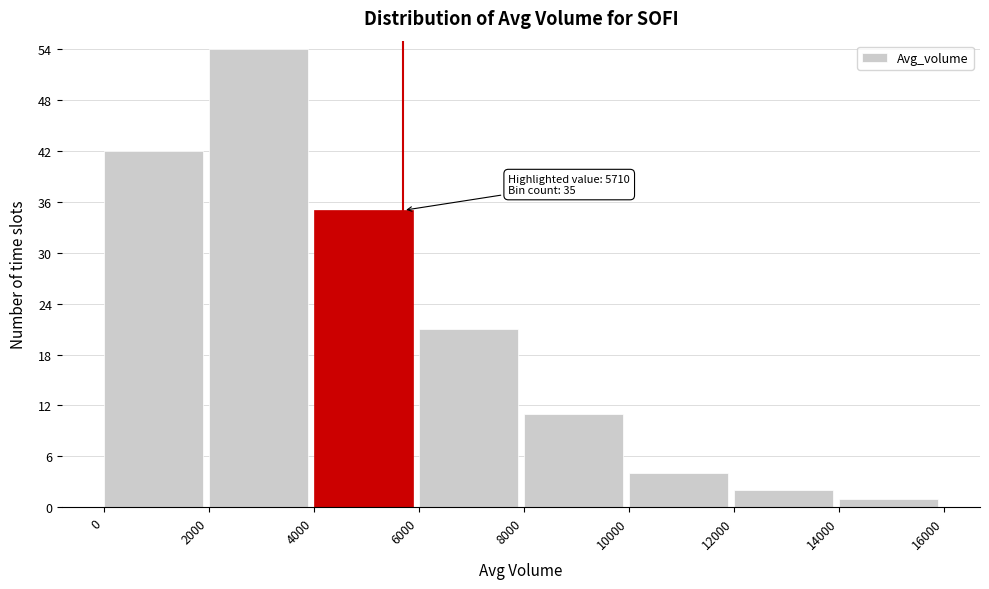

Which range on the x-axis has the tallest bar?

2000 to 4000